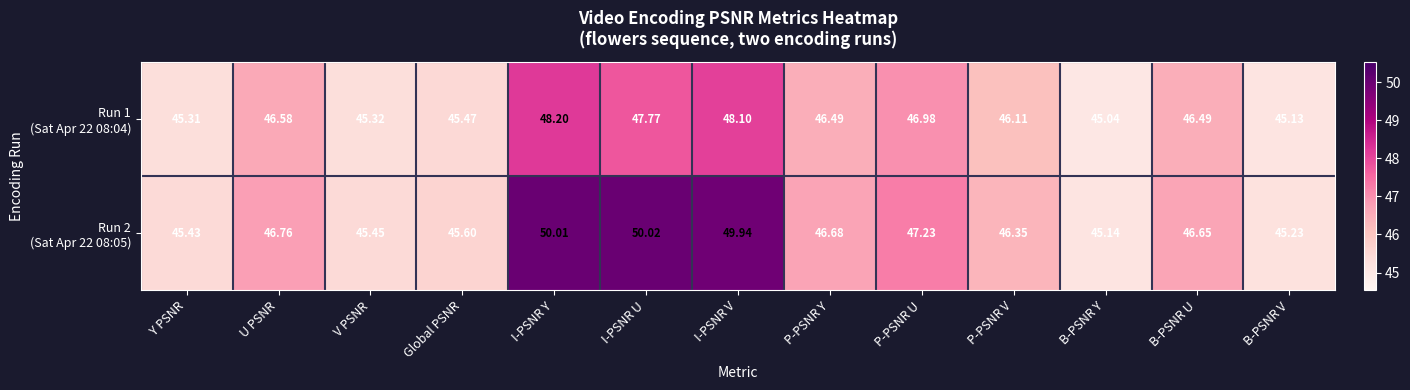

Which category has the highest value across all series?

I-PSNR U